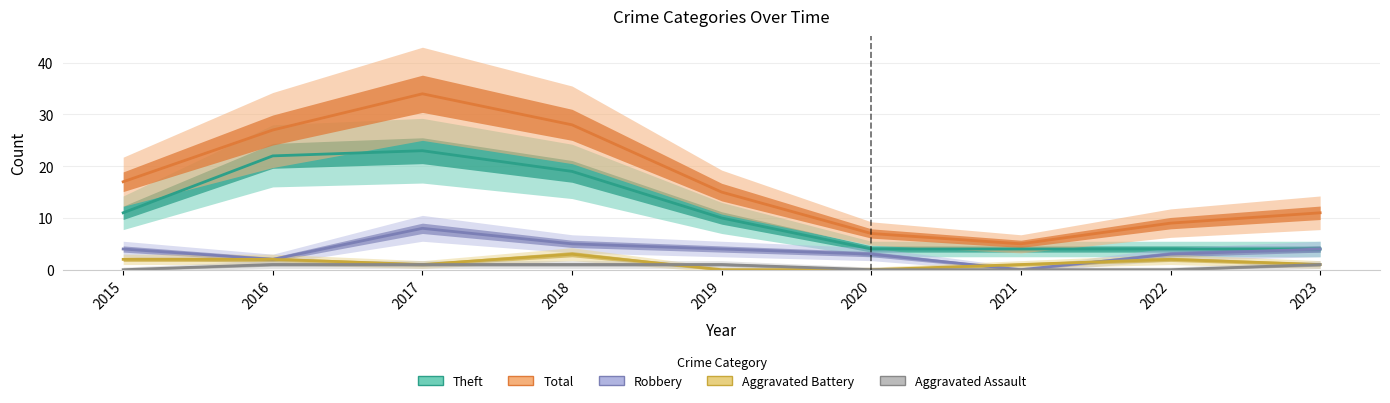

Which has a higher value, 2016 or 2020?

2016